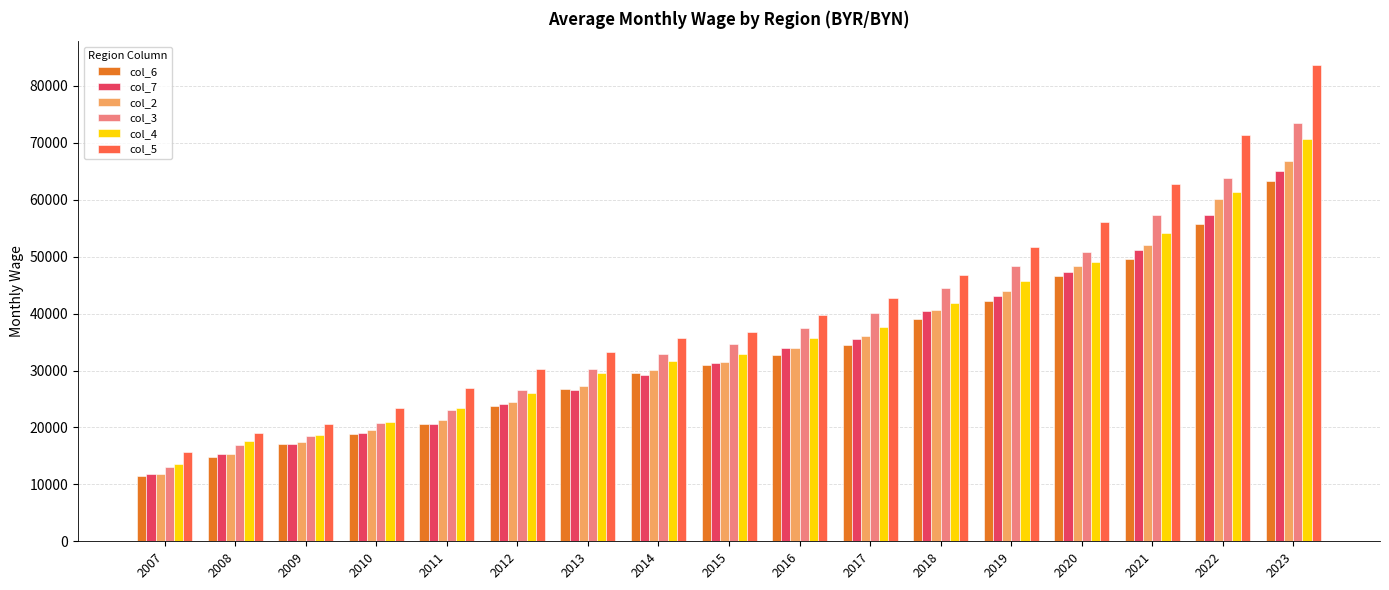

What are all the series names shown in the legend?

col_6, col_7, col_2, col_3, col_4, col_5